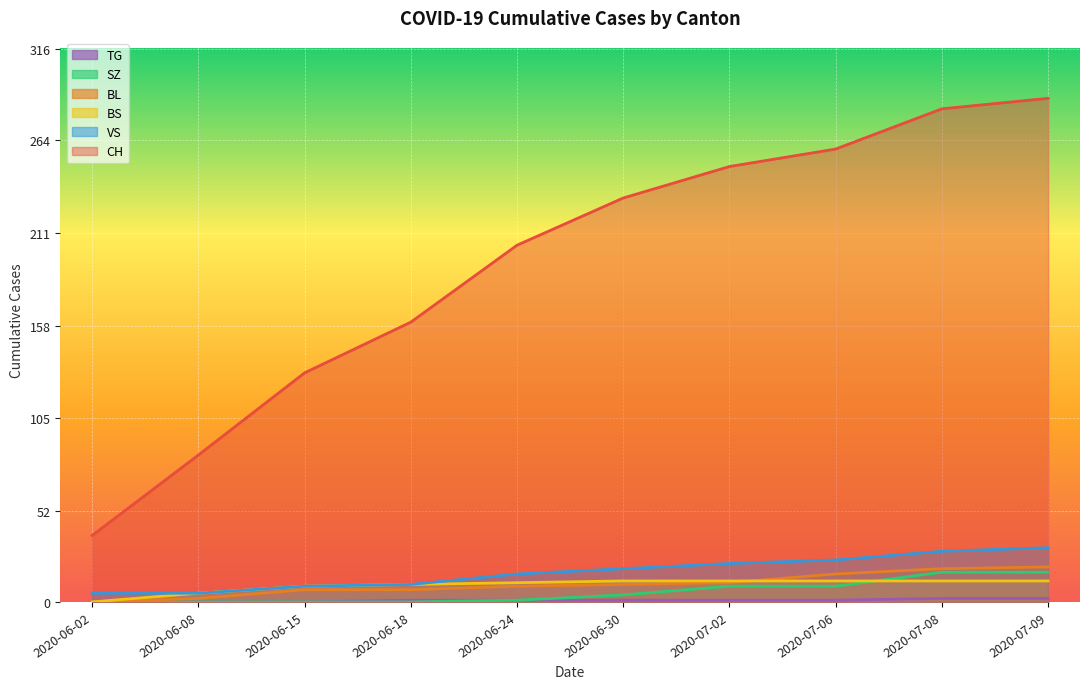

At which label is BS closest to 6?

2020-06-08